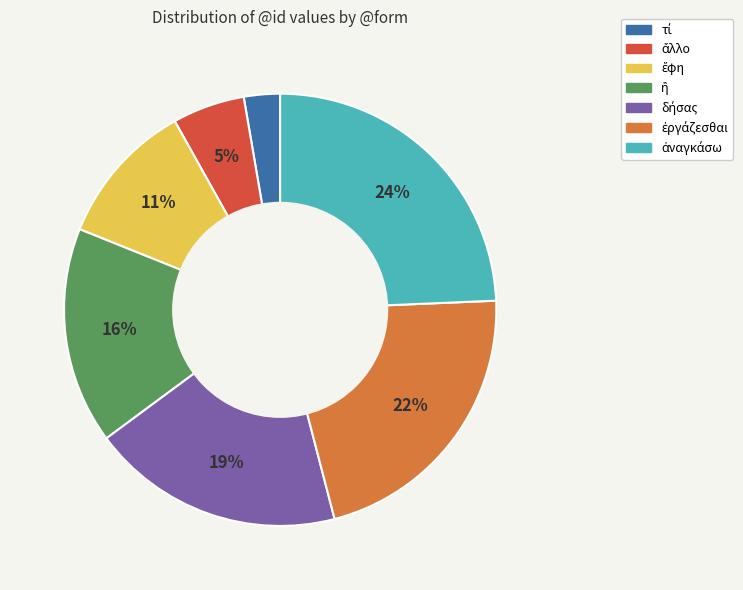

Is there a majority slice in this chart?

No